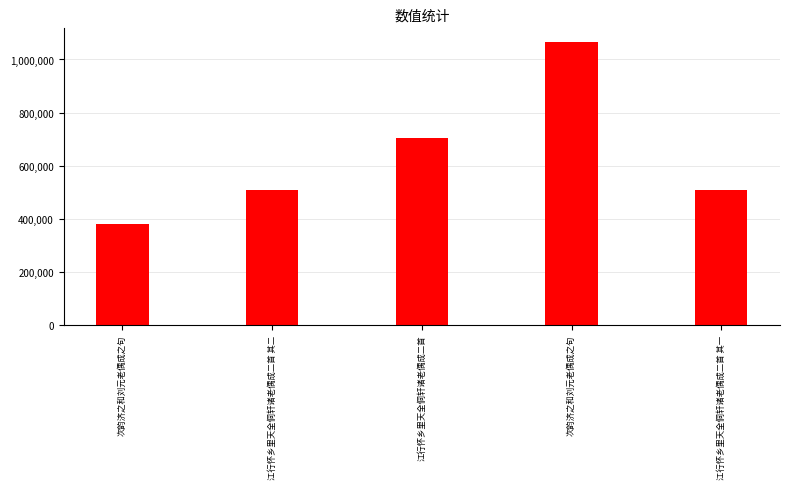

How many bars are there in total?

5